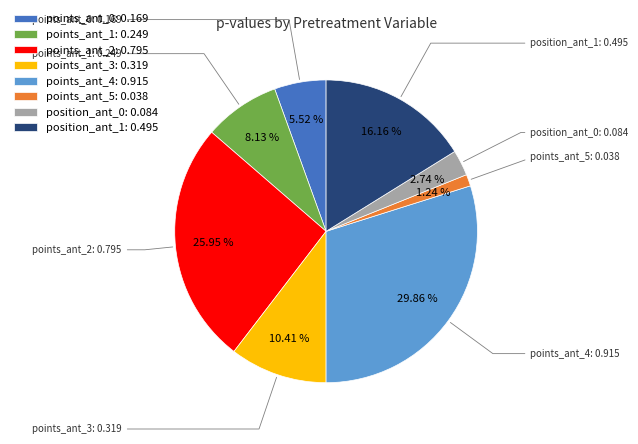

How many slices are in this pie chart?

8